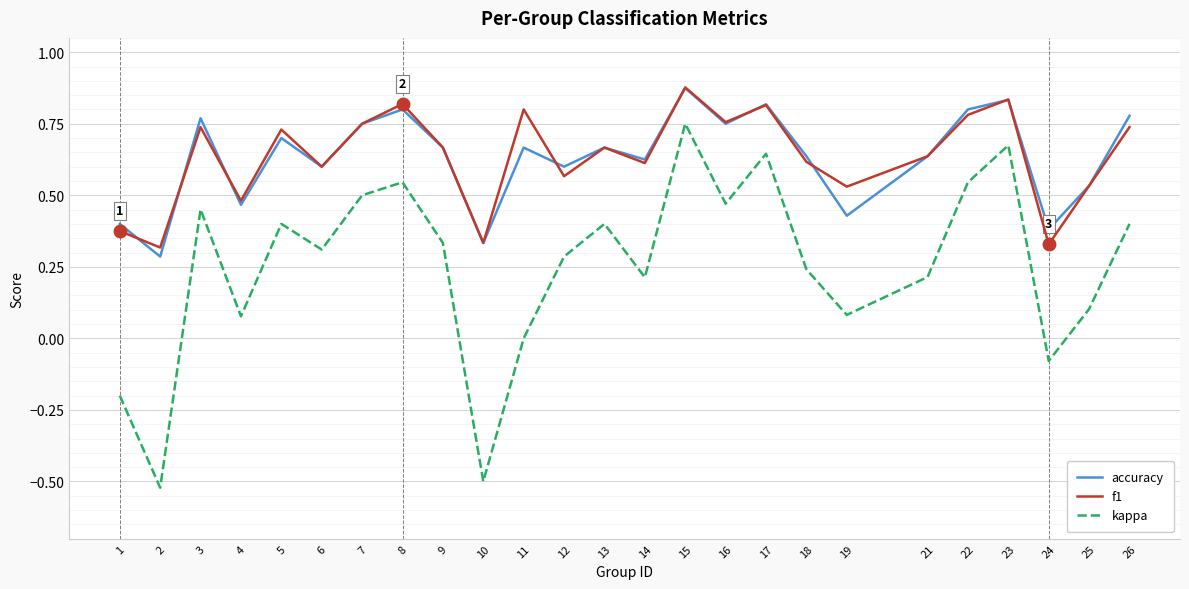

Which category has the lowest value in the kappa series?

2